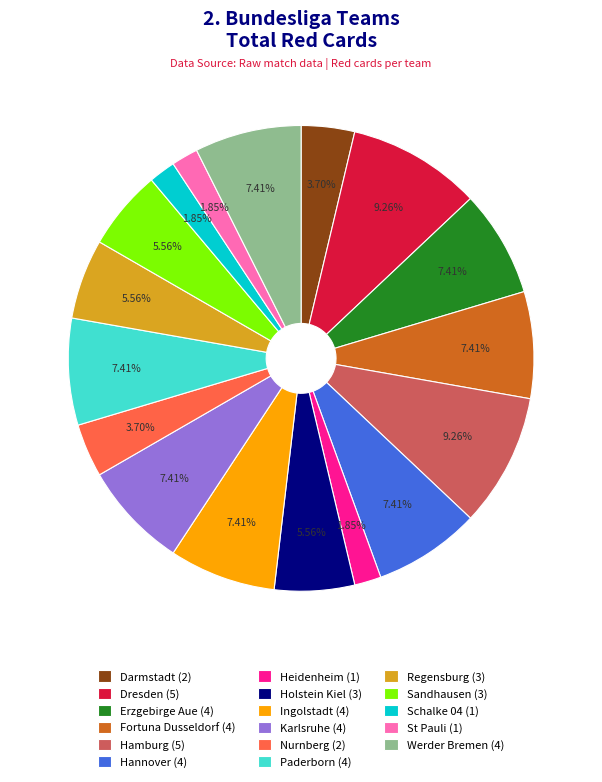

How many segments does this pie chart have?

17